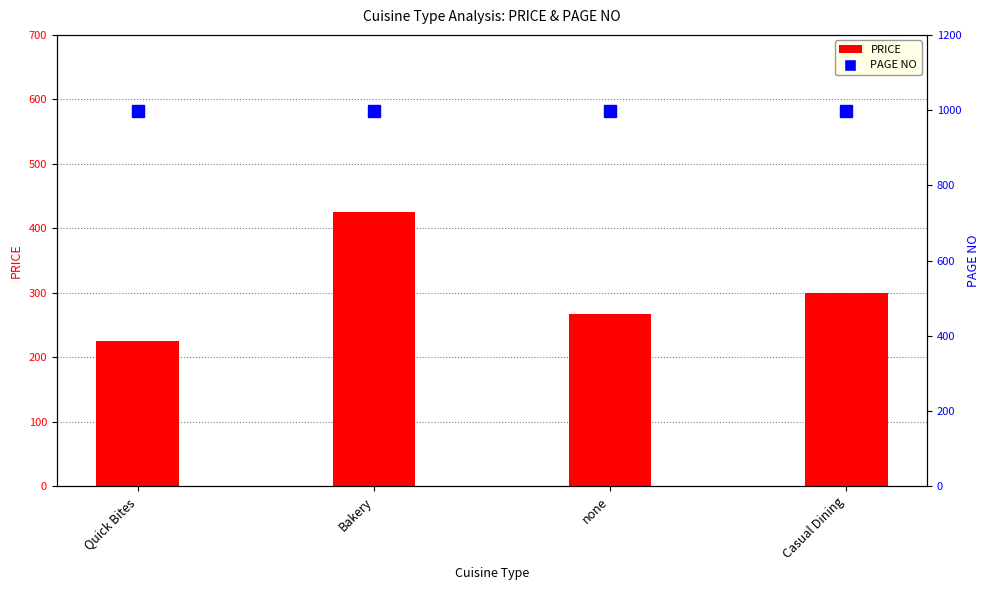

Rank the categories by PRICE value from highest to lowest.

Bakery, Casual Dining, none, Quick Bites